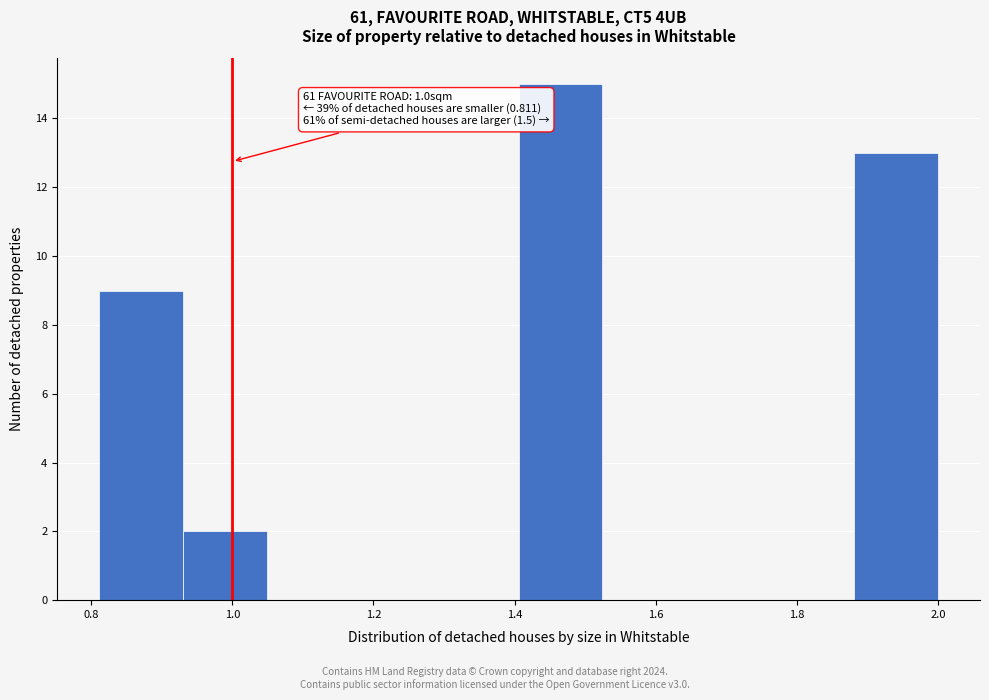

Which range on the x-axis has the tallest bar?

1.40 to 1.52